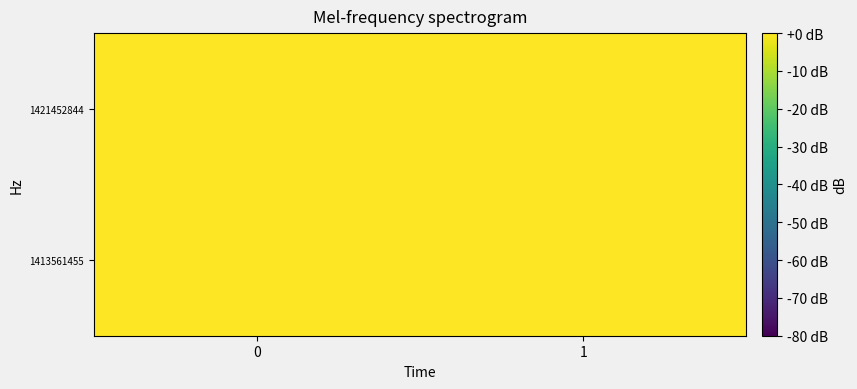

Rank the series at 0 from lowest to highest value.

1413561455, 1421452844